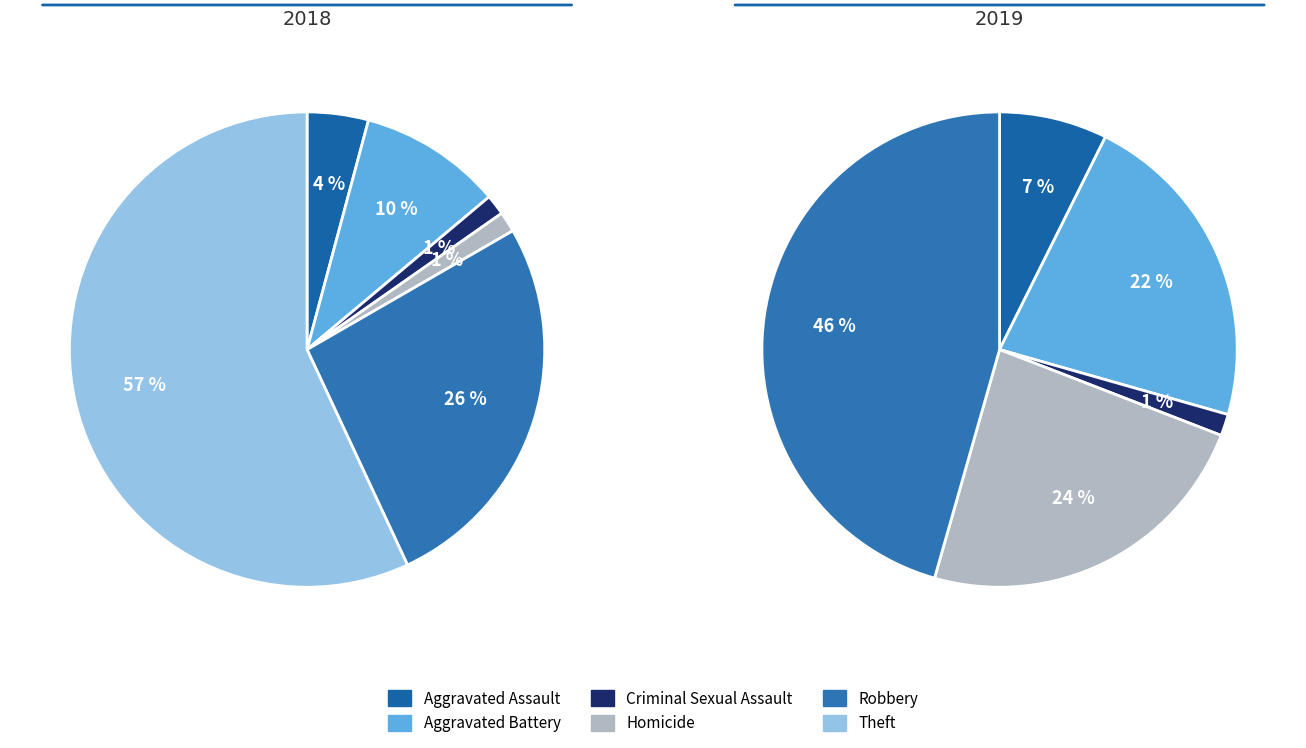

How many slices are in this pie chart?

6